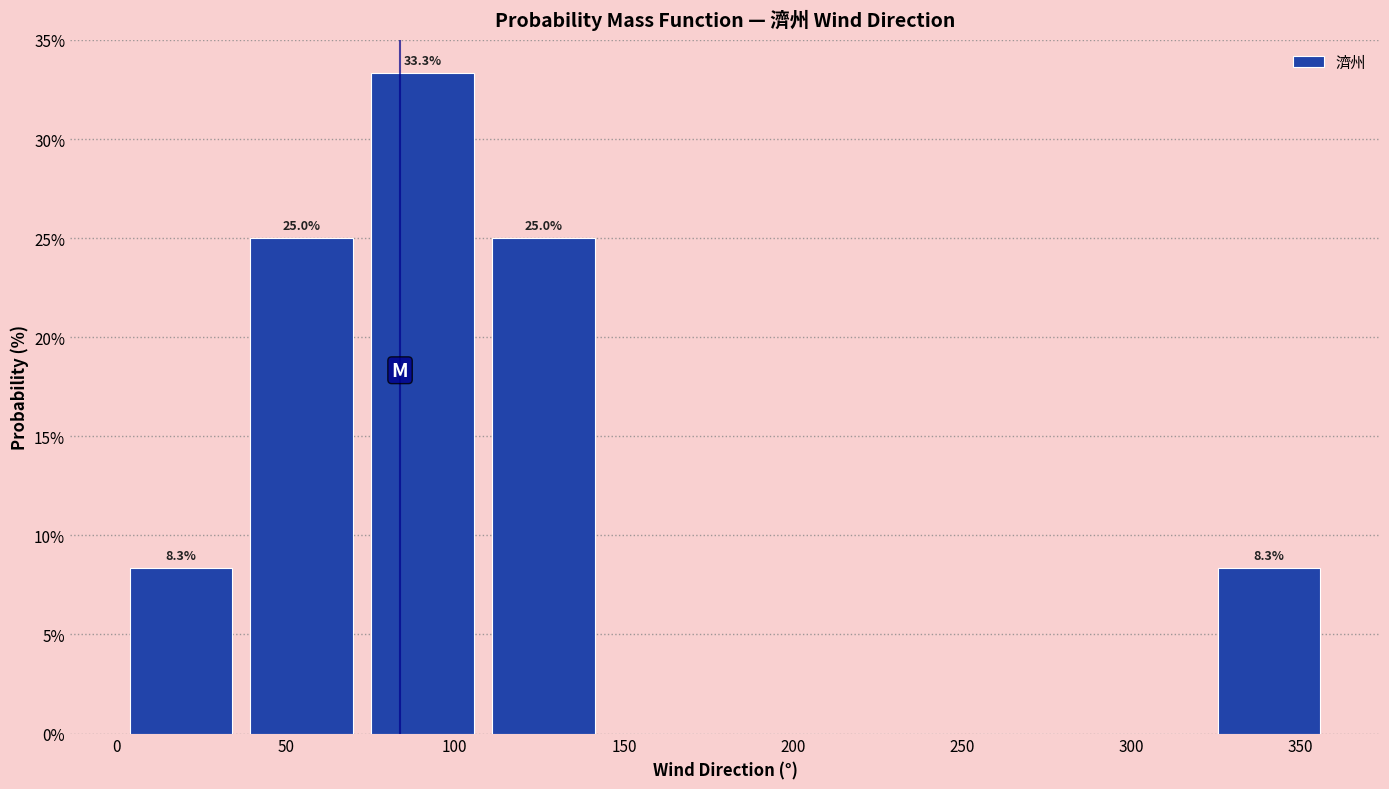

Which range on the x-axis has the tallest bar?

75 to 110